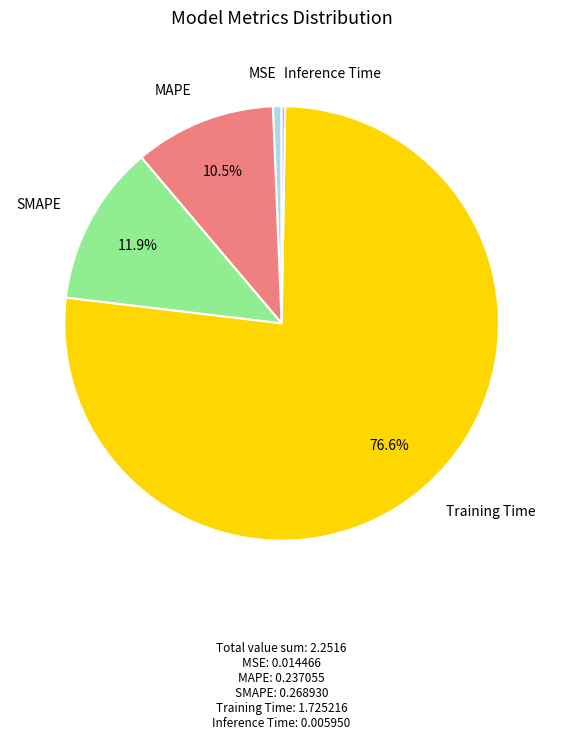

Which slice represents more than half of the pie?

Training Time